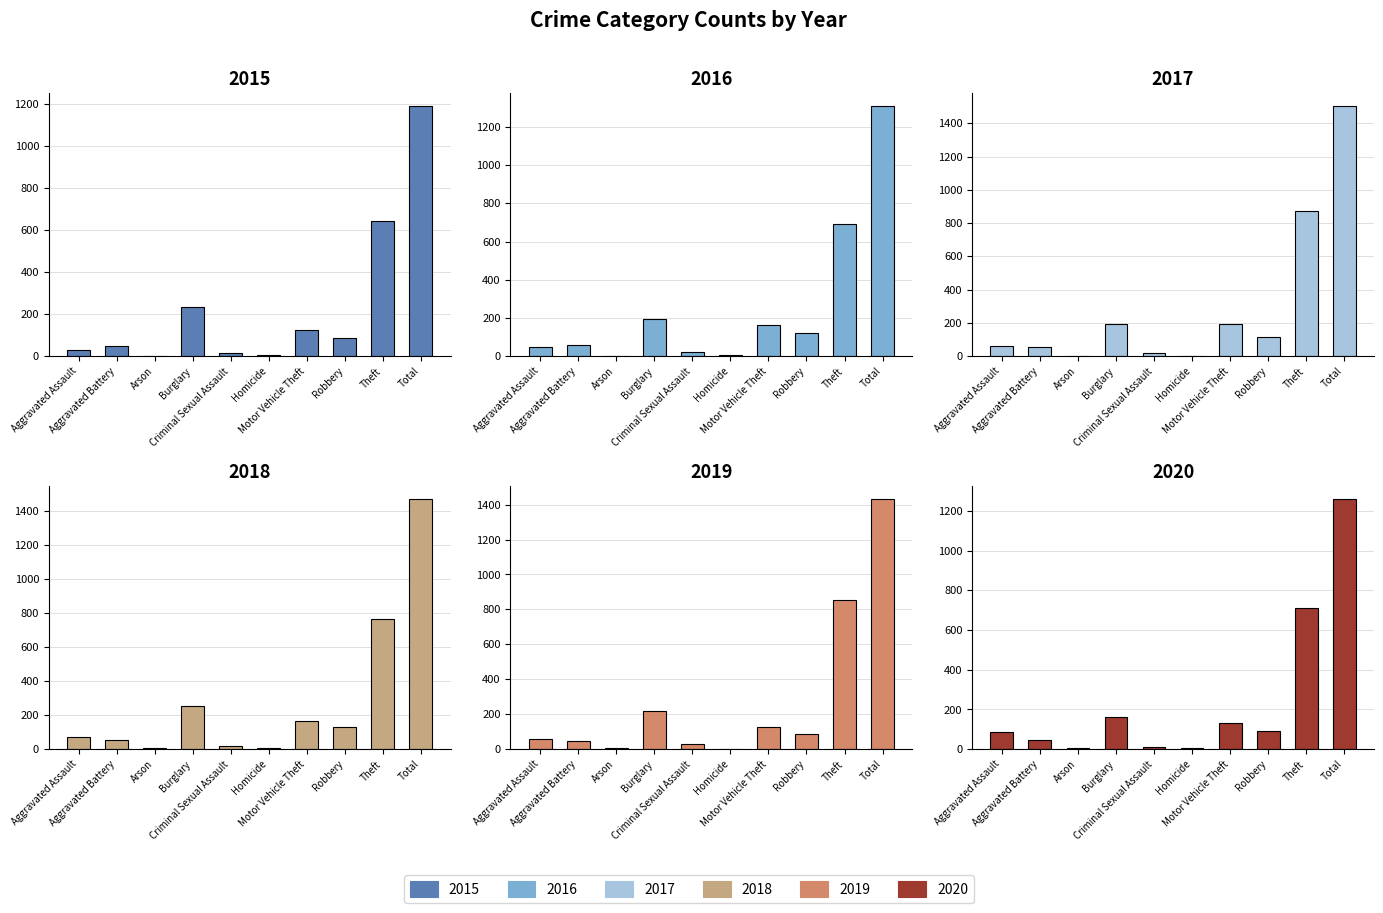

What is the spread (max minus min) of values at Homicide?

6